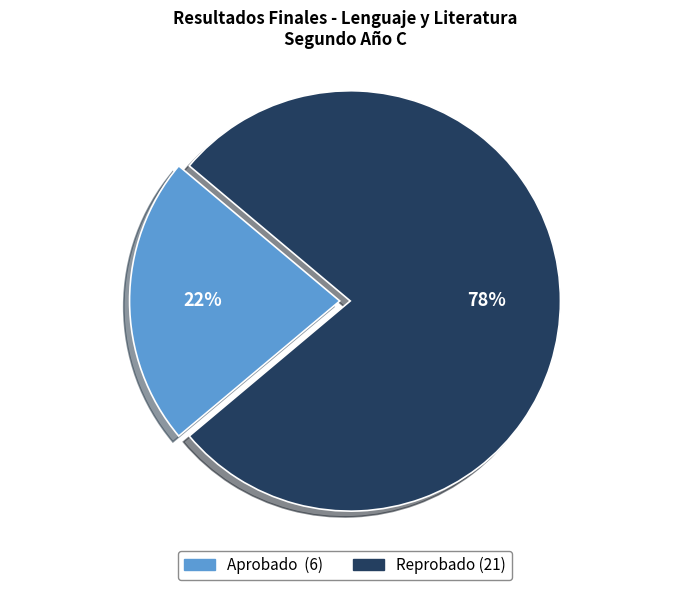

The Aprobado slice represents 22% of the pie. True or false?

True